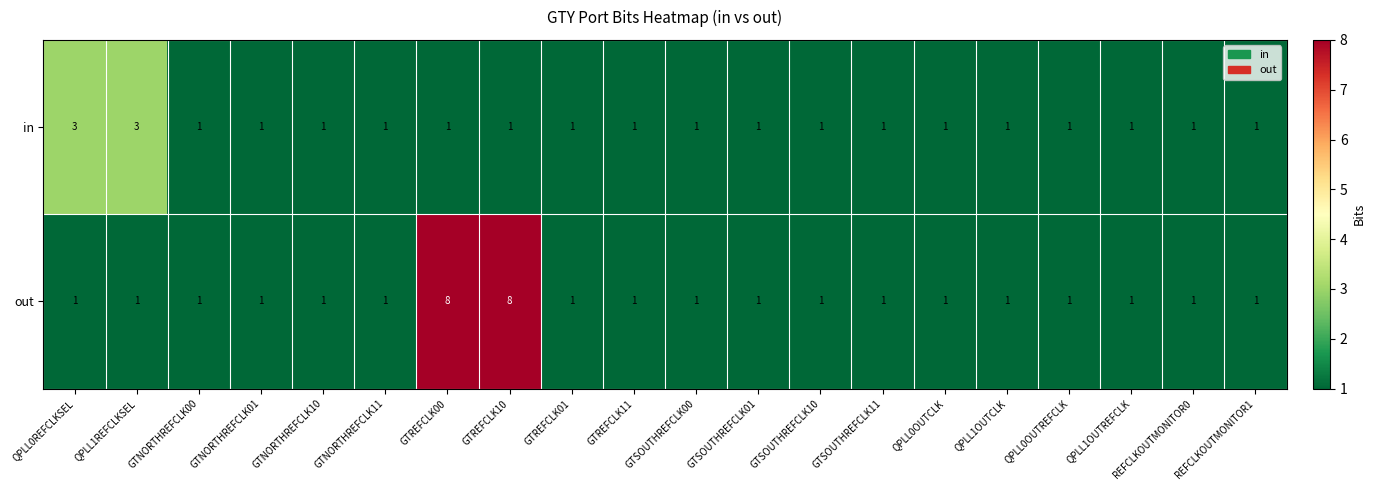

The out series shows 2 at GTNORTHREFCLK01. True or false?

False